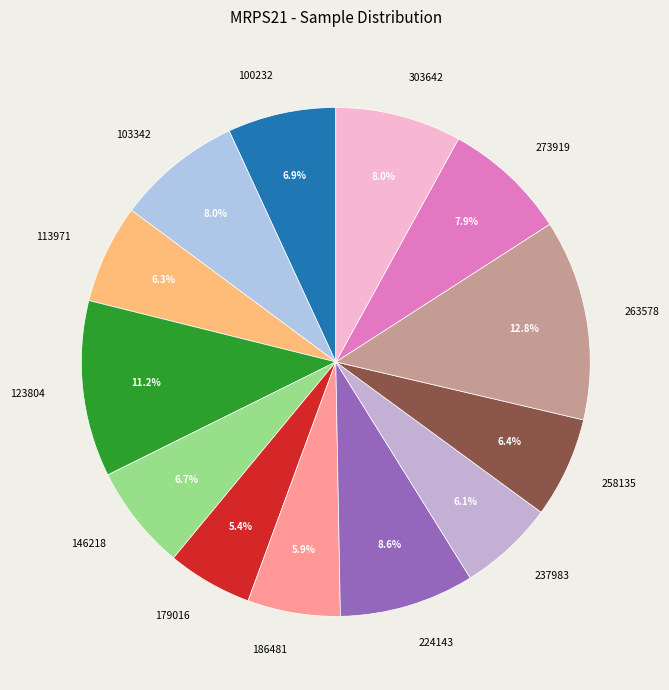

Between 258135 and 186481, which is larger?

258135